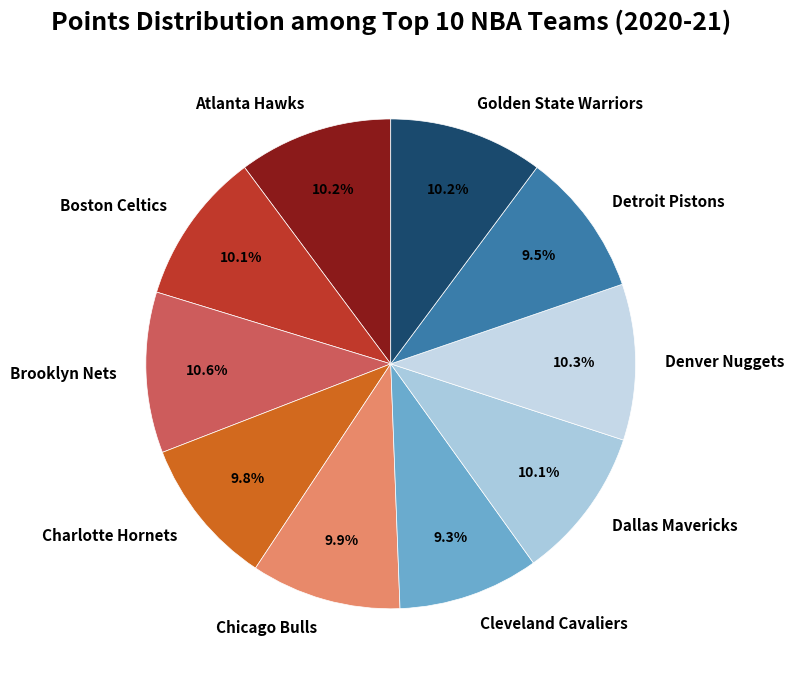

Is there any slice that represents more than half of the pie?

No